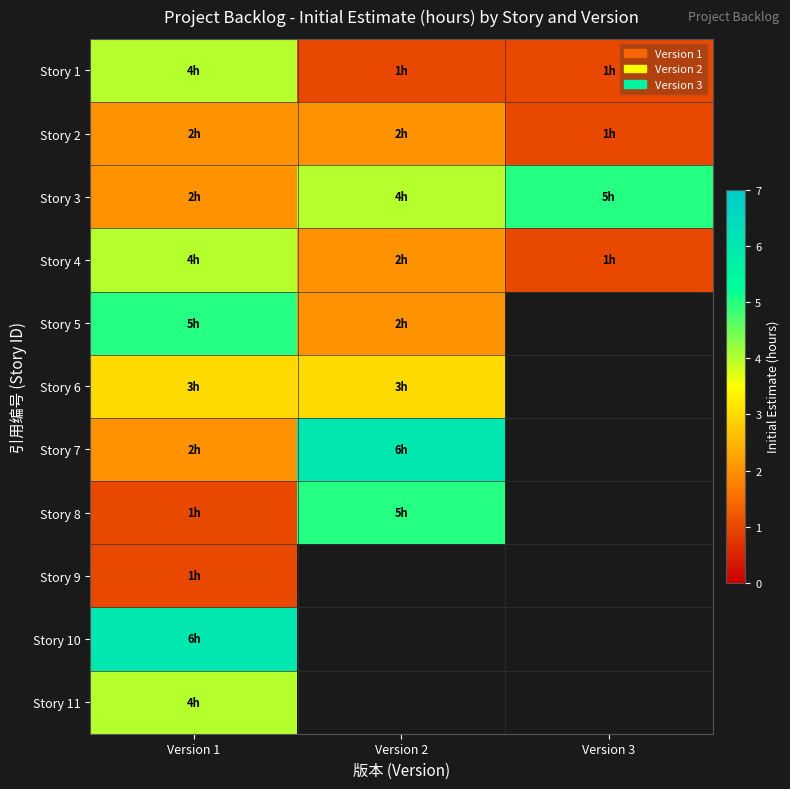

Between Version 1 and Version 2, which series saw the biggest shift?

Story 7